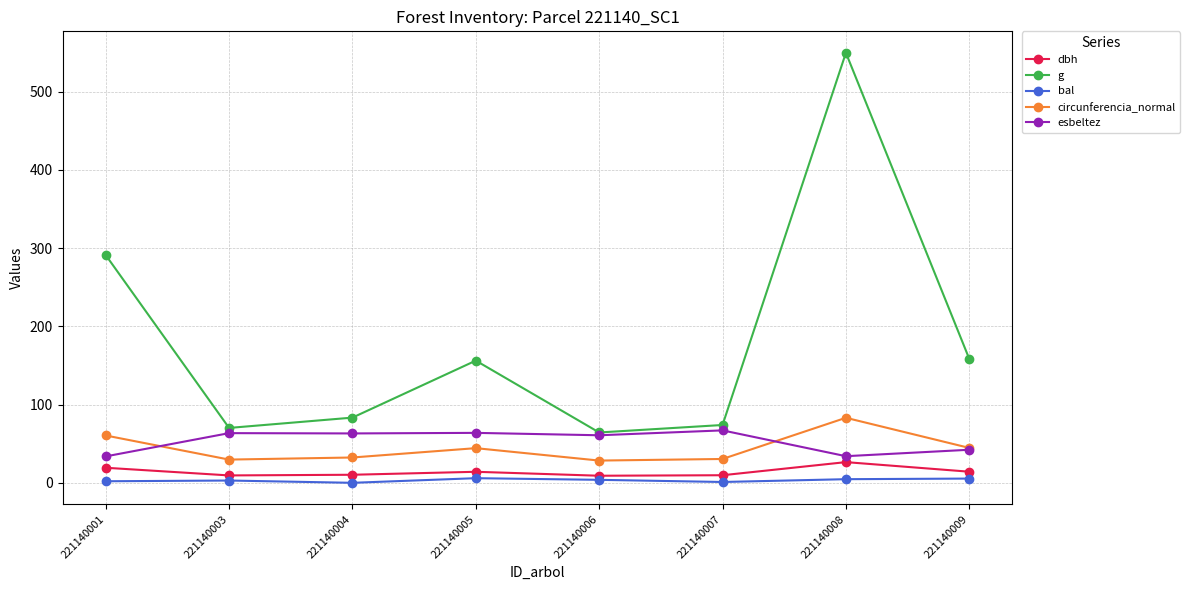

In esbeltez, how many points are lower than both neighbors (excluding endpoints)?

3